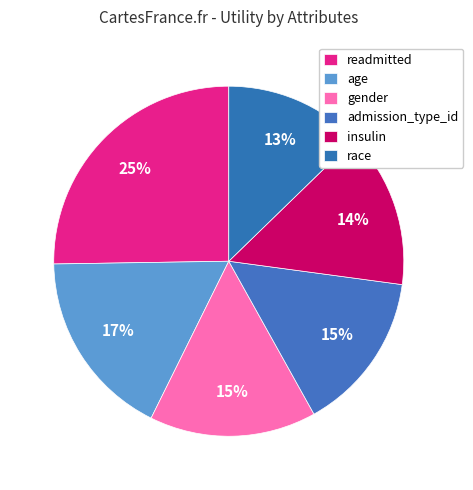

Count the number of slices in the pie.

6